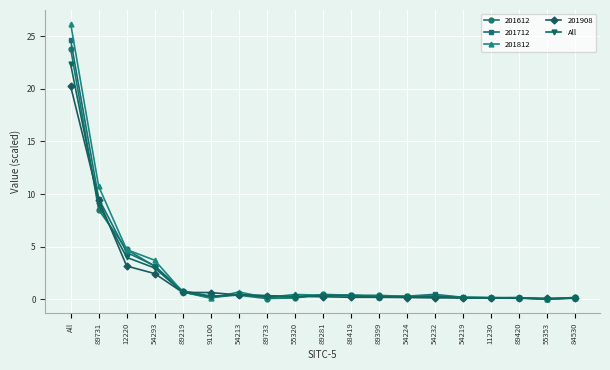

What is the label of the 12th point from the left?

89399